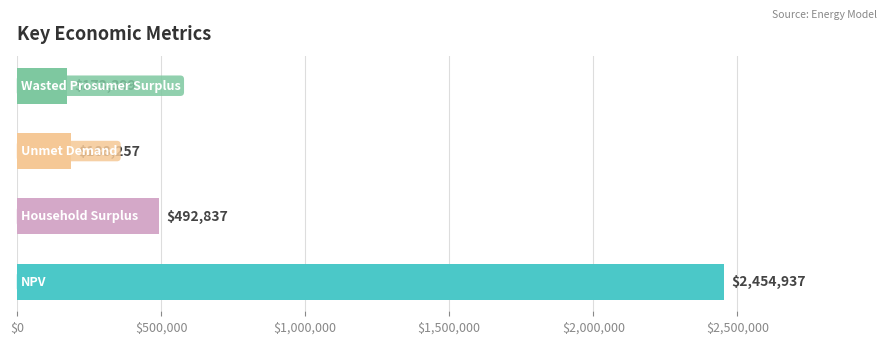

Does the chart contain stacked bars?

No